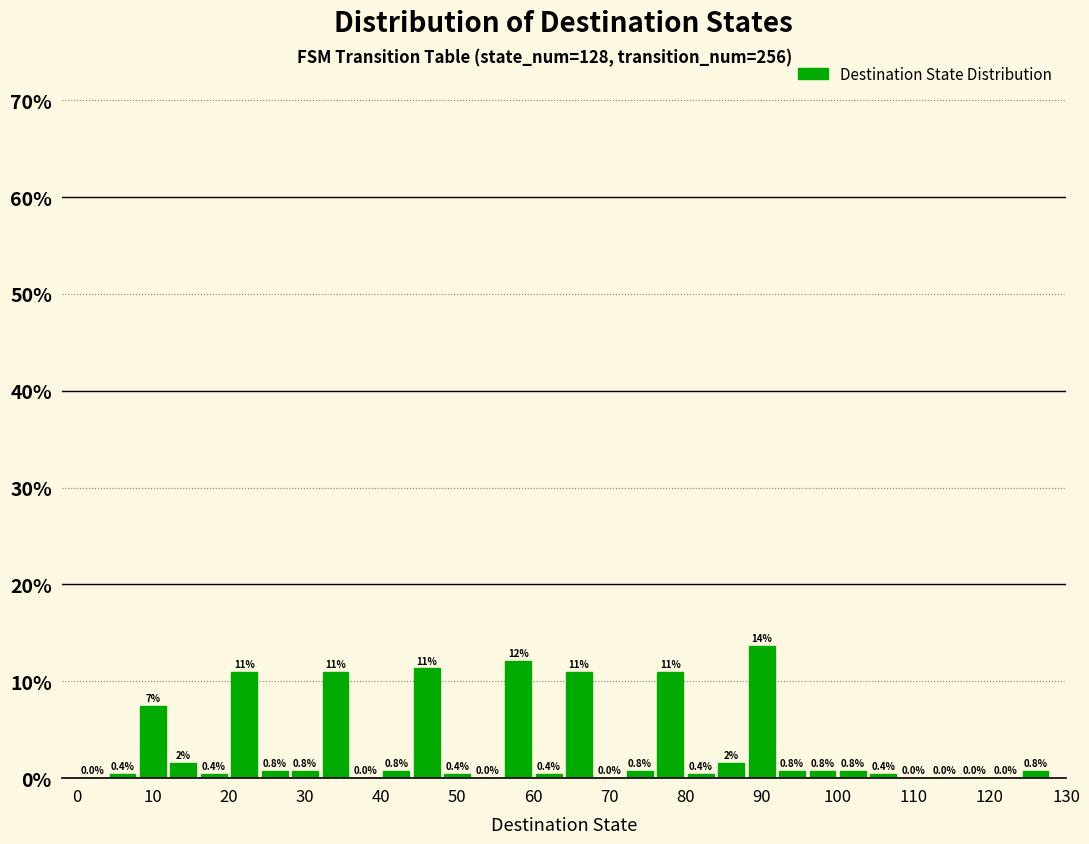

Which range on the x-axis has the tallest bar?

88 to 92